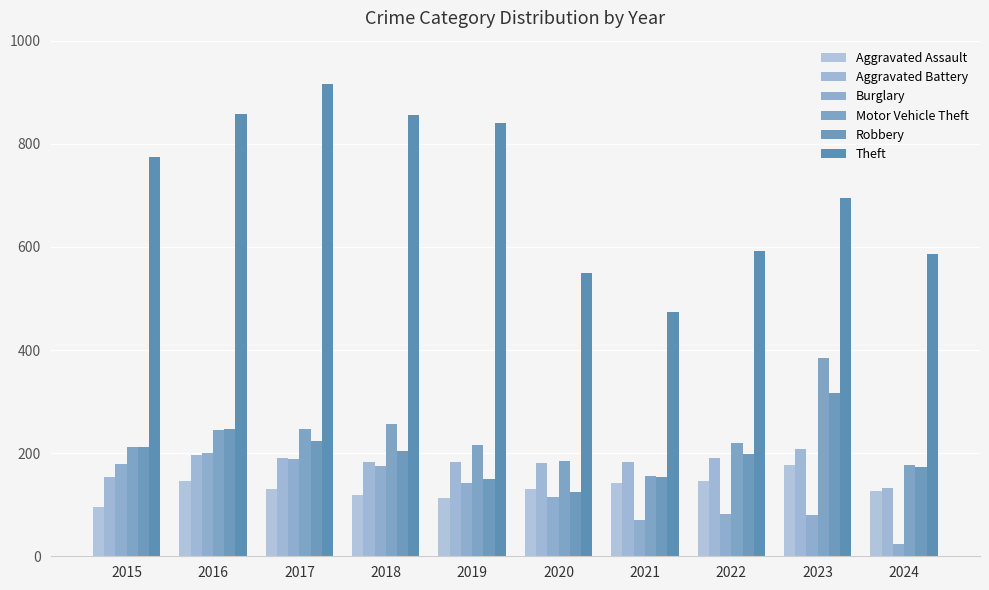

Between 2015 and 2023, which series saw the biggest shift?

Motor Vehicle Theft